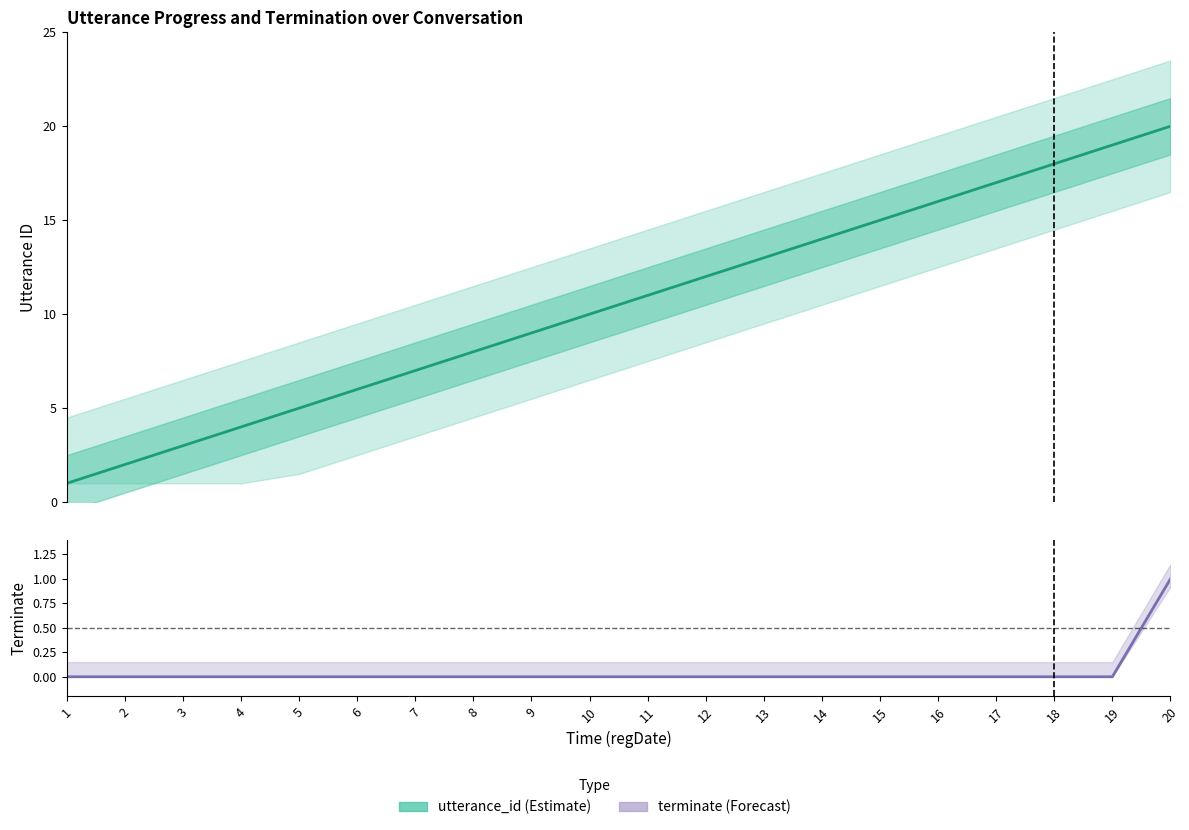

Which series has the widest spread of values?

utterance_id